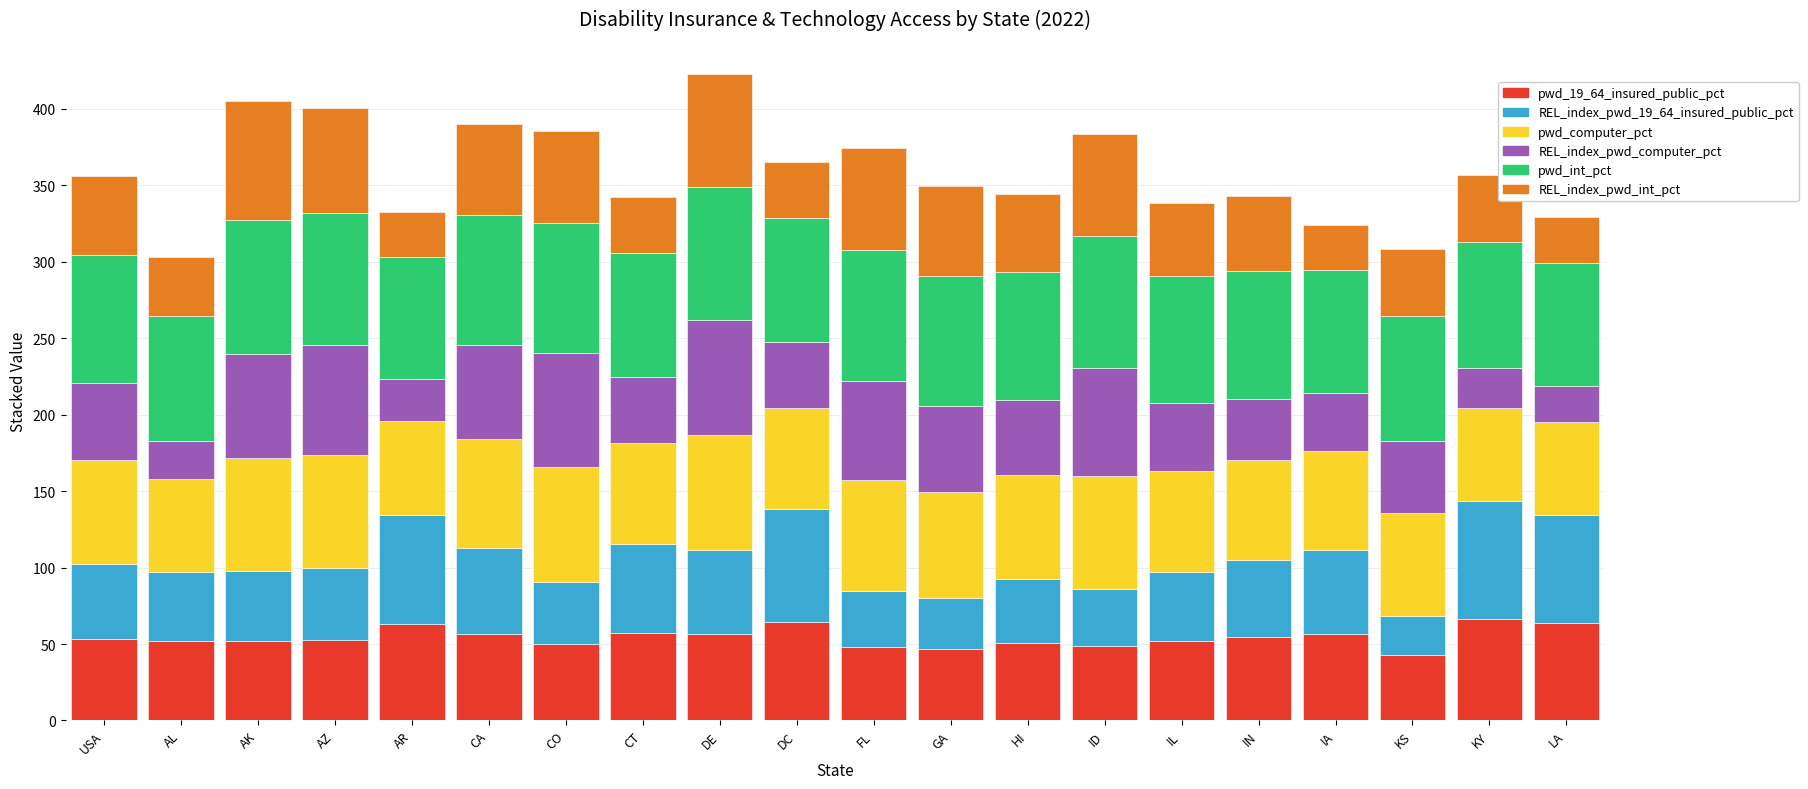

What is the highest value of the pwd_19_64_insured_public_pct series?

66.2